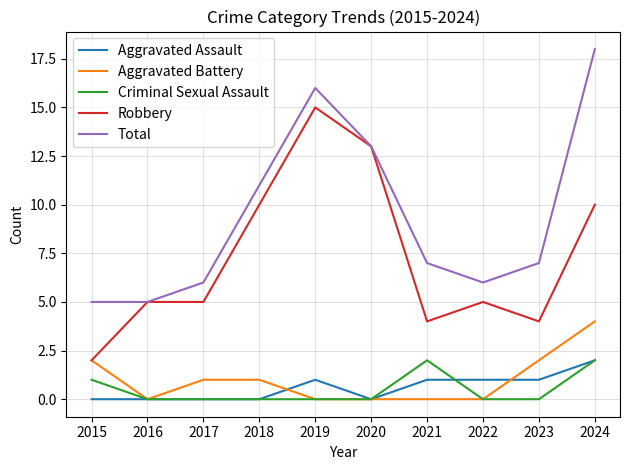

Read the Robbery value at 2024, to the nearest 10.

10